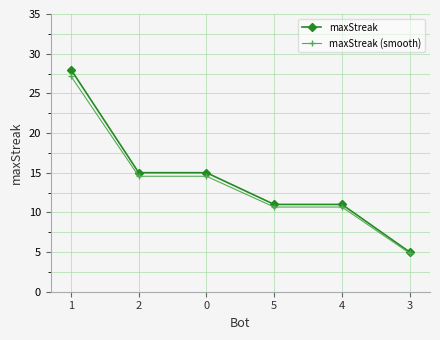

True or false: maxStreak has more than 2 points higher than both neighbors.

False